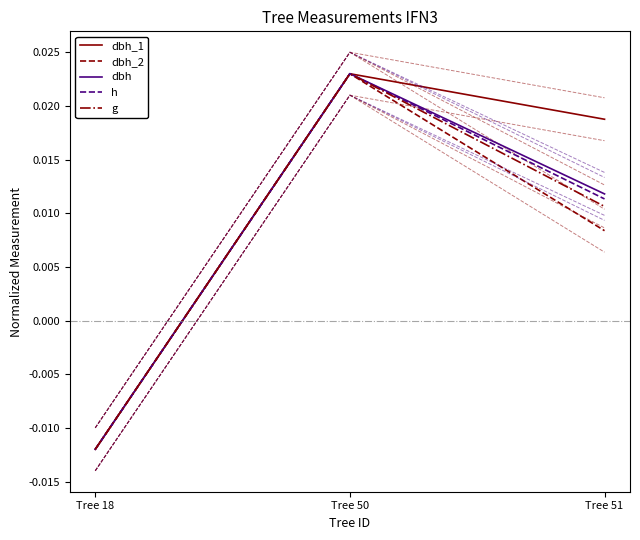

Which series has the largest total across all categories?

dbh_1